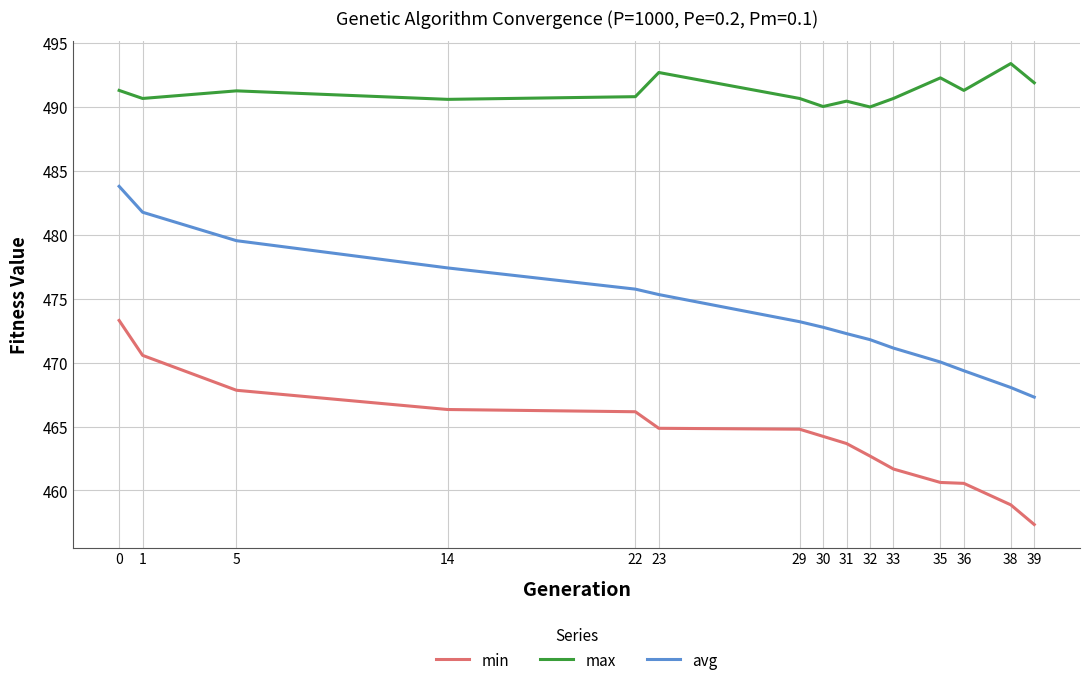

At which category does the chart reach its peak across all series?

38